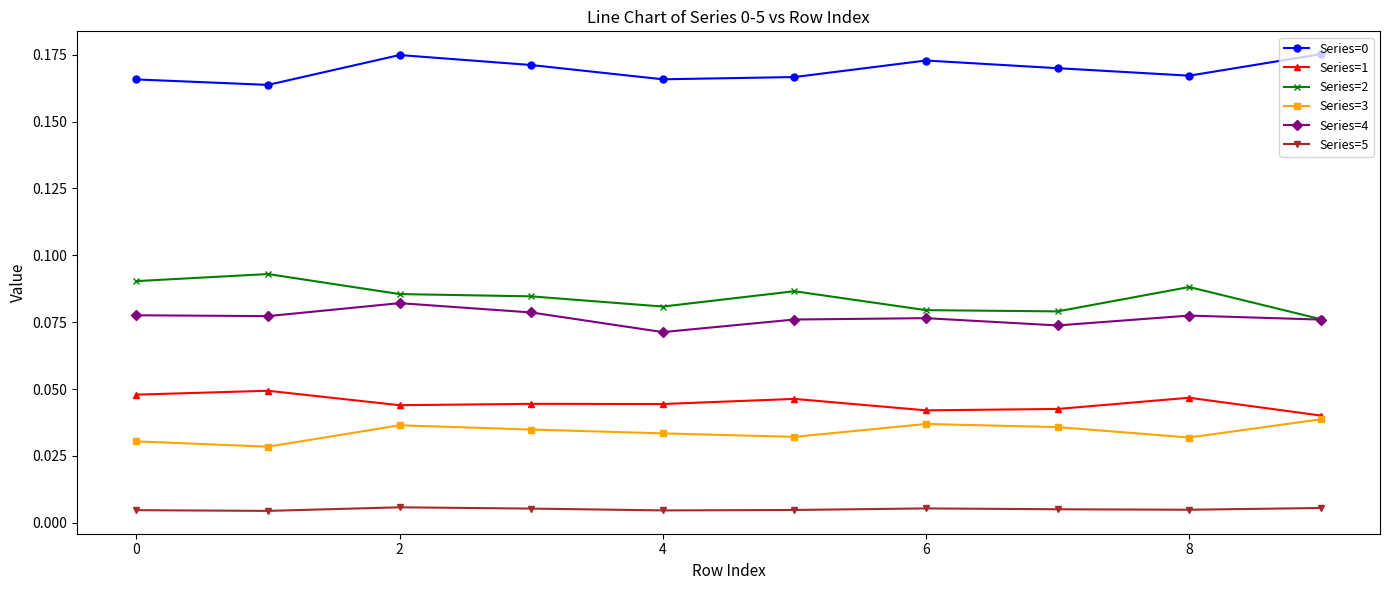

How many Series=3 values are between 0 and 1?

10